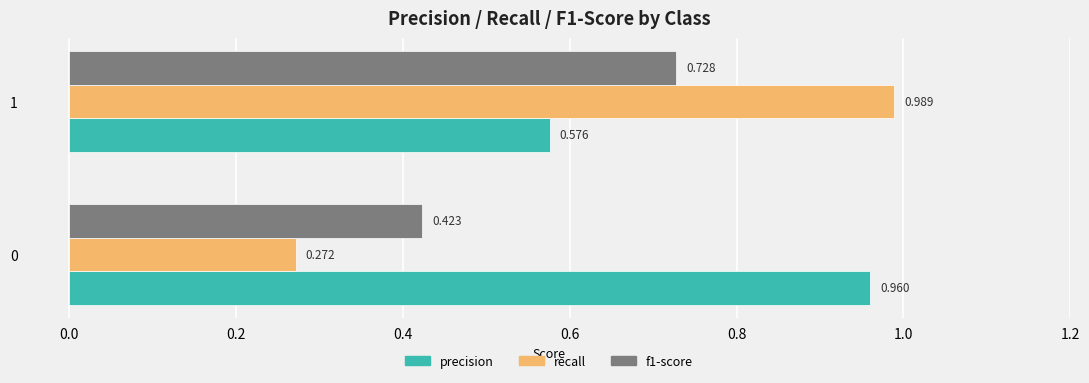

Which series changed the most between 0 and 1?

recall